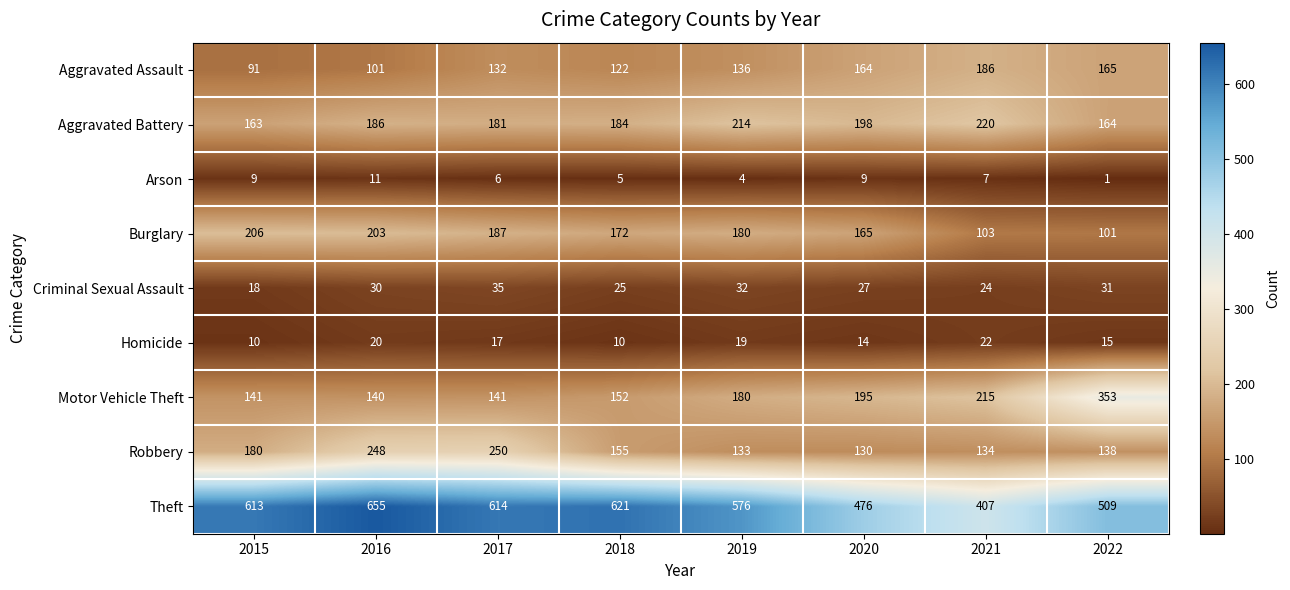

At 2015, list the series in order from smallest to largest.

Arson, Homicide, Criminal Sexual Assault, Aggravated Assault, Motor Vehicle Theft, Aggravated Battery, Robbery, Burglary, Theft